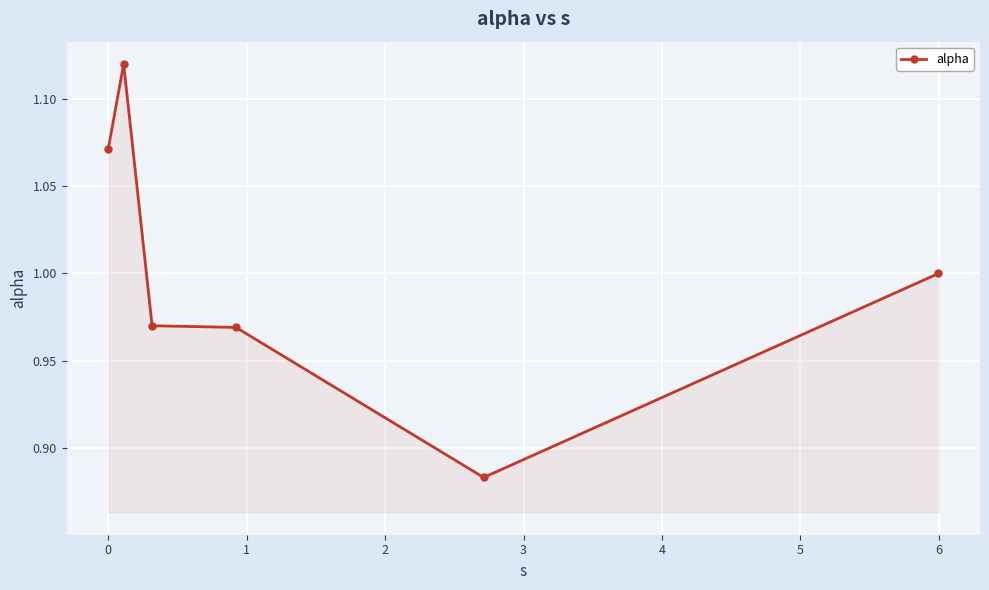

Count the number of categories in the chart.

6